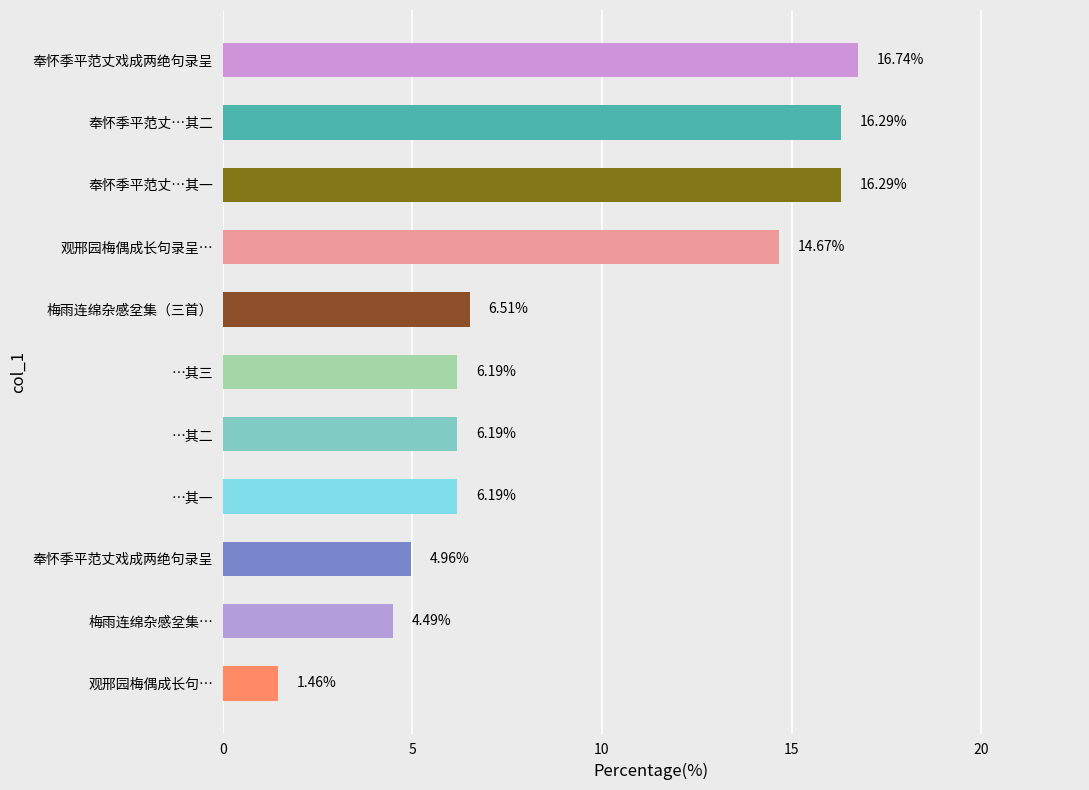

How many series are shown in this chart?

1